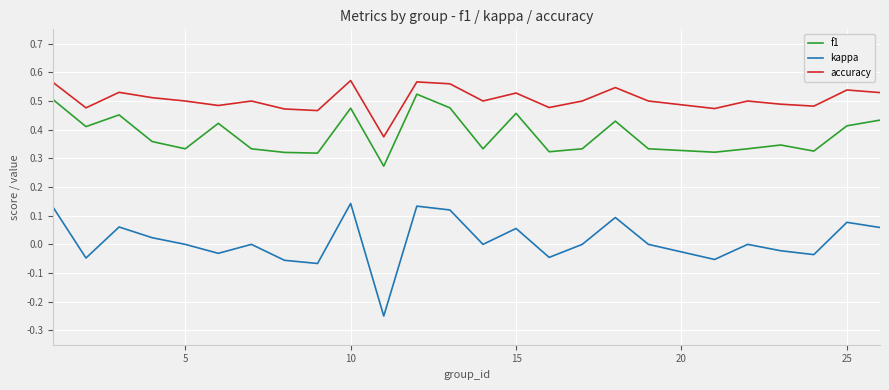

Which series has the largest range (max minus min)?

kappa